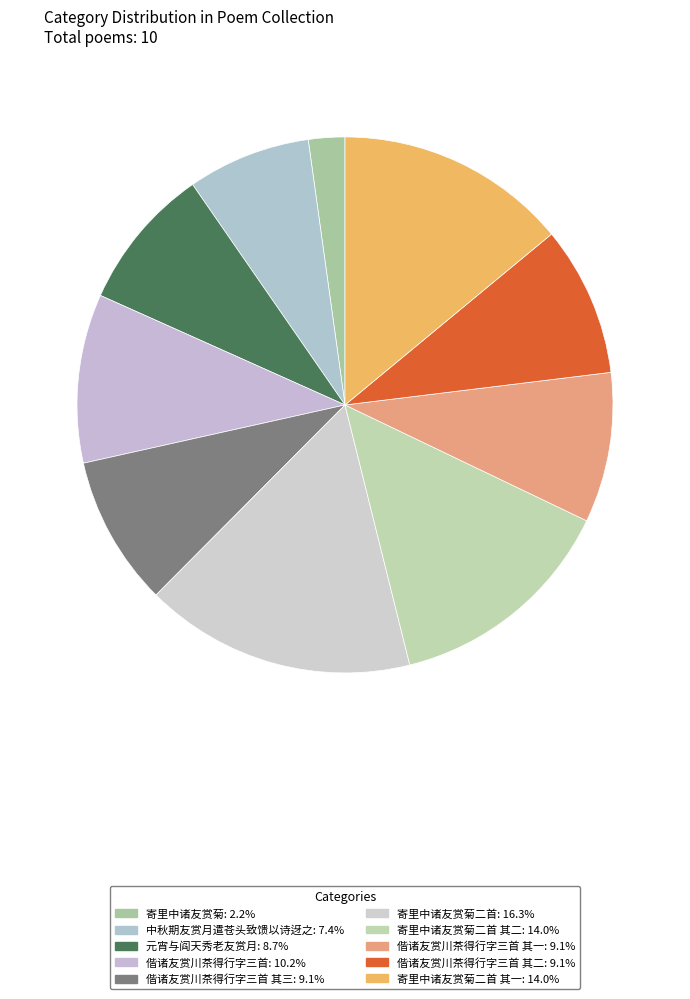

How many slices are in this pie chart?

10